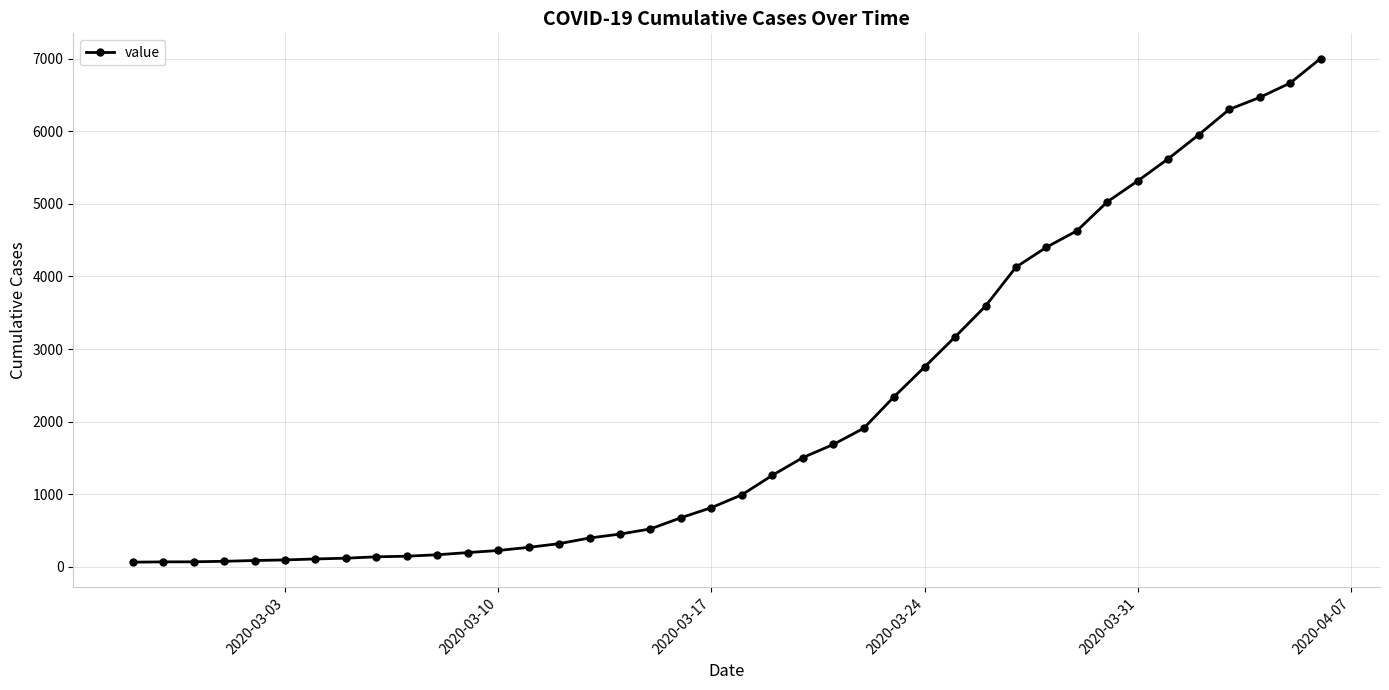

What is the average value?

2143